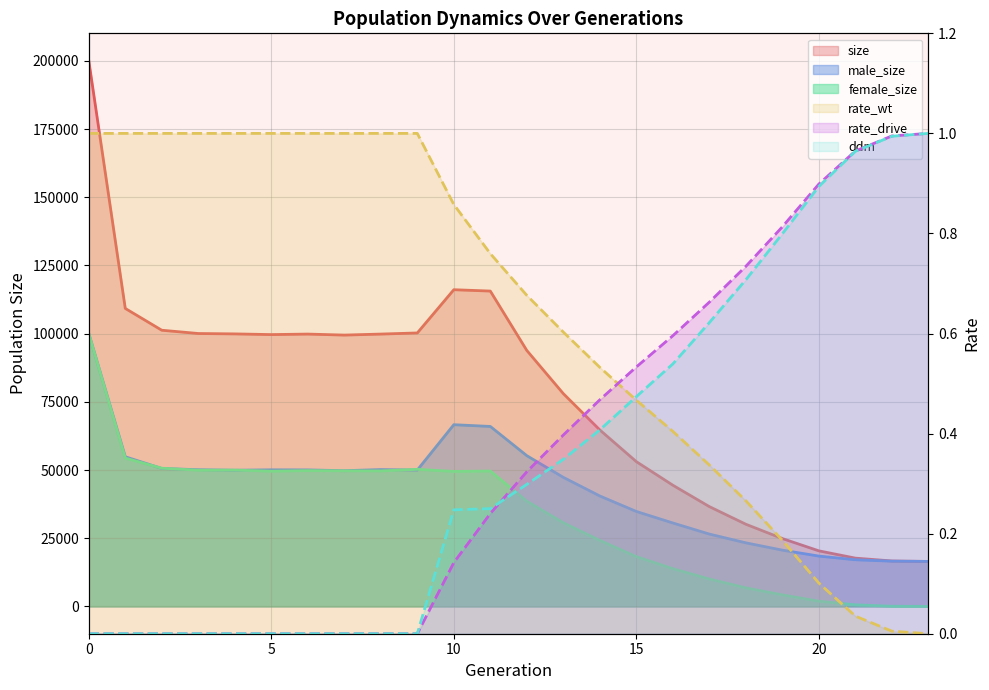

What is the total value across all series at 12?

187694